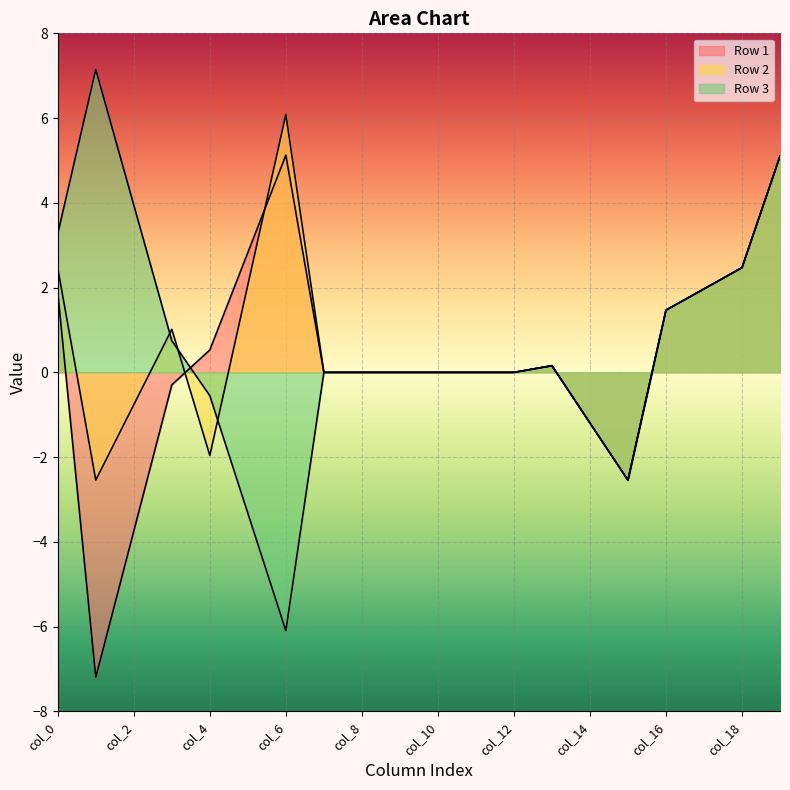

How many negative values does the Row 2 series have?

5